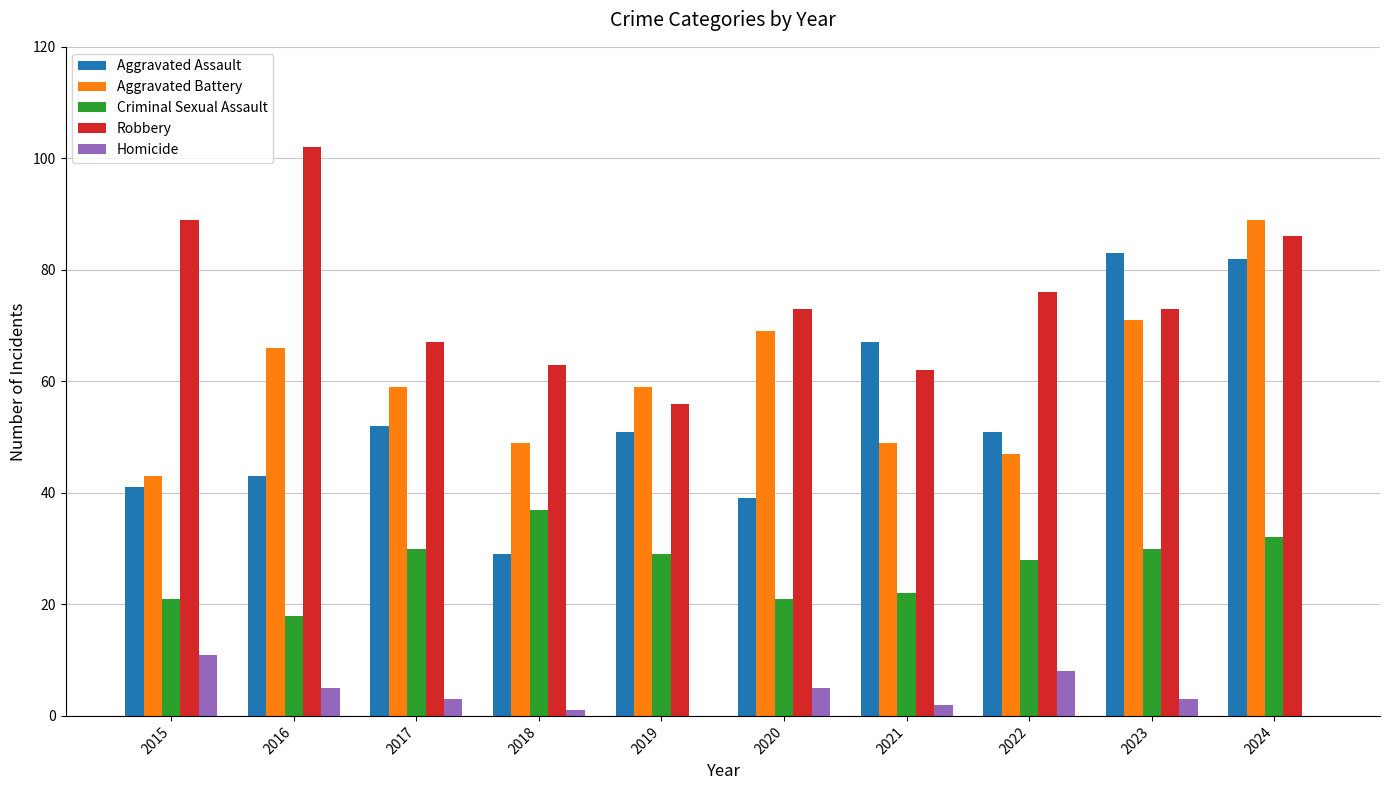

Reading left to right, extract all data points from this chart.

Aggravated Assault: 41	43	52	29	51	39	67	51	83	82
Aggravated Battery: 43	66	59	49	59	69	49	47	71	89
Criminal Sexual Assault: 21	18	30	37	29	21	22	28	30	32
Robbery: 89	102	67	63	56	73	62	76	73	86
Homicide: 11	5	3	1	0	5	2	8	3	0